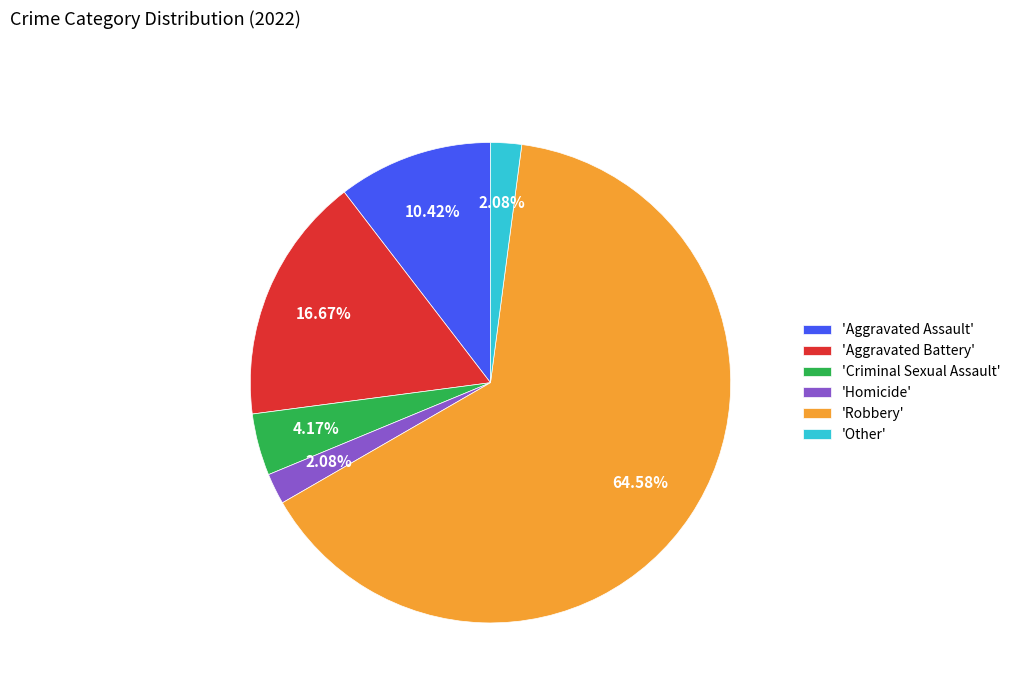

Which category has the biggest portion of the pie?

'Robbery'